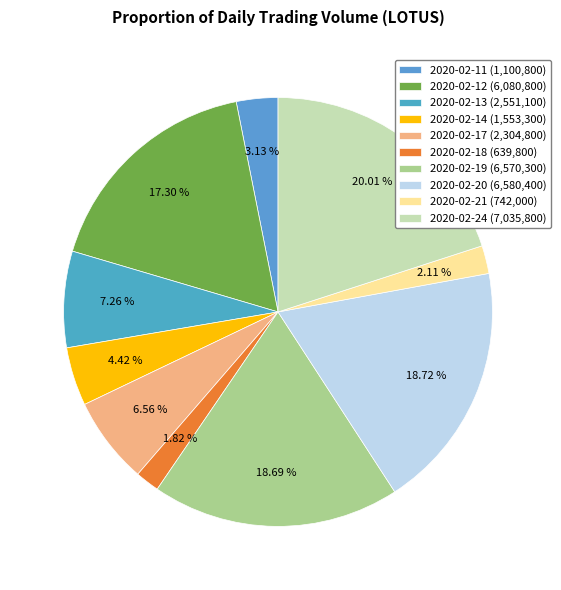

To the nearest percent, what portion does 2020-02-21 represent?

2%